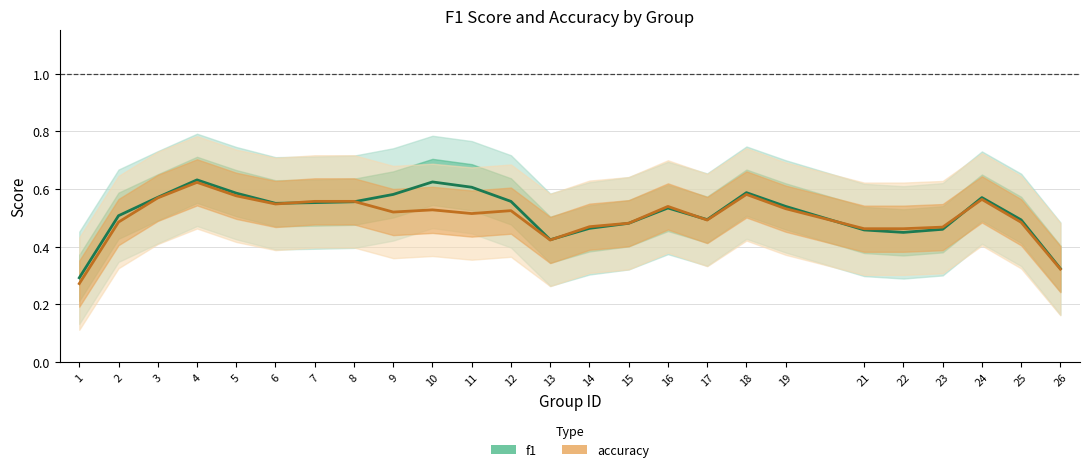

Reading left to right, extract all data points from this chart.

f1: 0.3	0.5	0.6	0.6	0.6	0.6	0.6	0.6	0.6	0.6	0.6	0.6	0.4	0.5	0.5	0.5	0.5	0.6	0.5	0.5	0.4	0.5	0.6	0.5	0.3
accuracy: 0.3	0.5	0.6	0.6	0.6	0.5	0.6	0.6	0.5	0.5	0.5	0.5	0.4	0.5	0.5	0.5	0.5	0.6	0.5	0.5	0.5	0.5	0.6	0.5	0.3